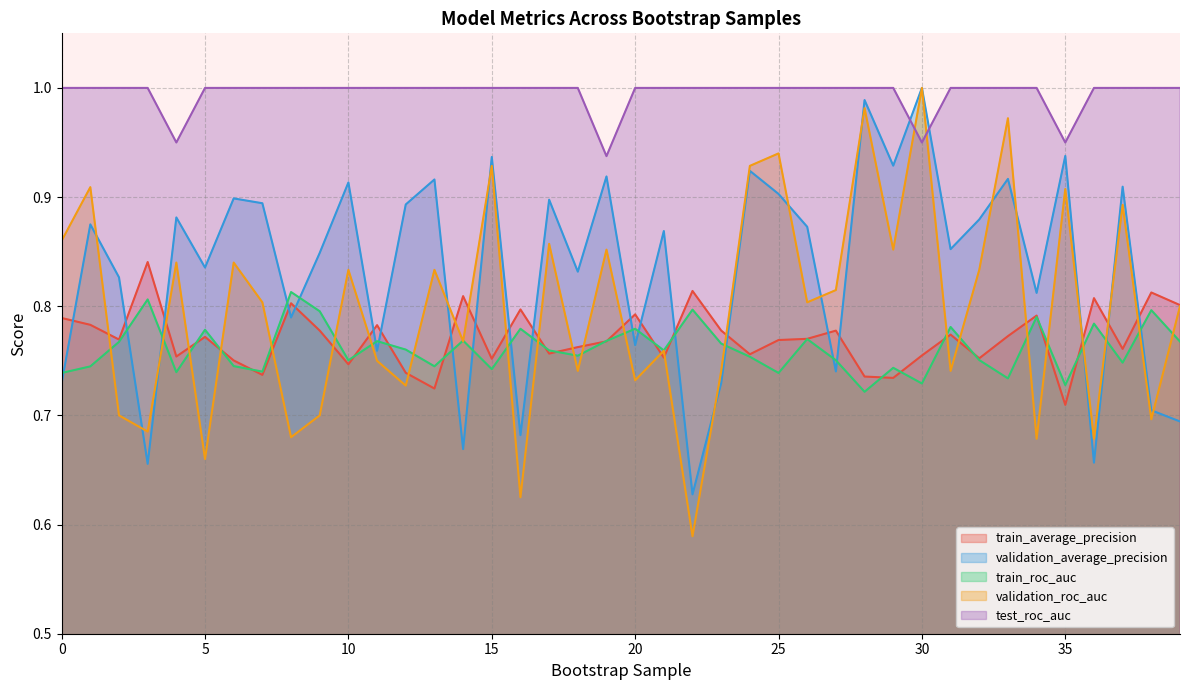

What is the greatest value displayed?

1.0